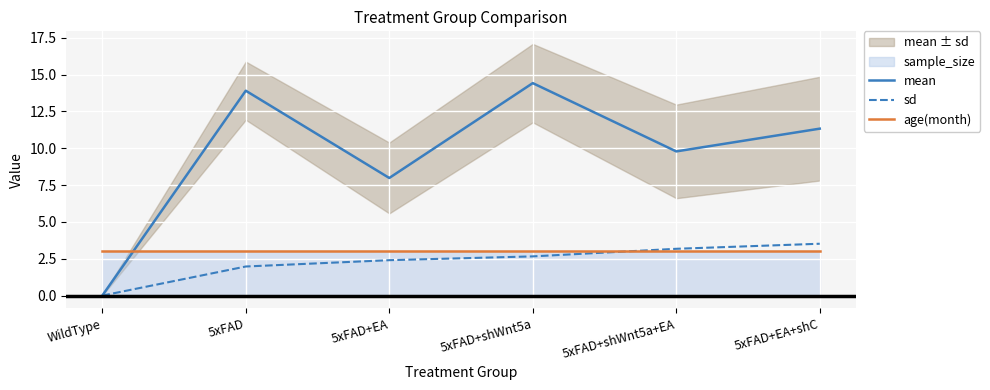

Where is the first local maximum for mean?

5xFAD